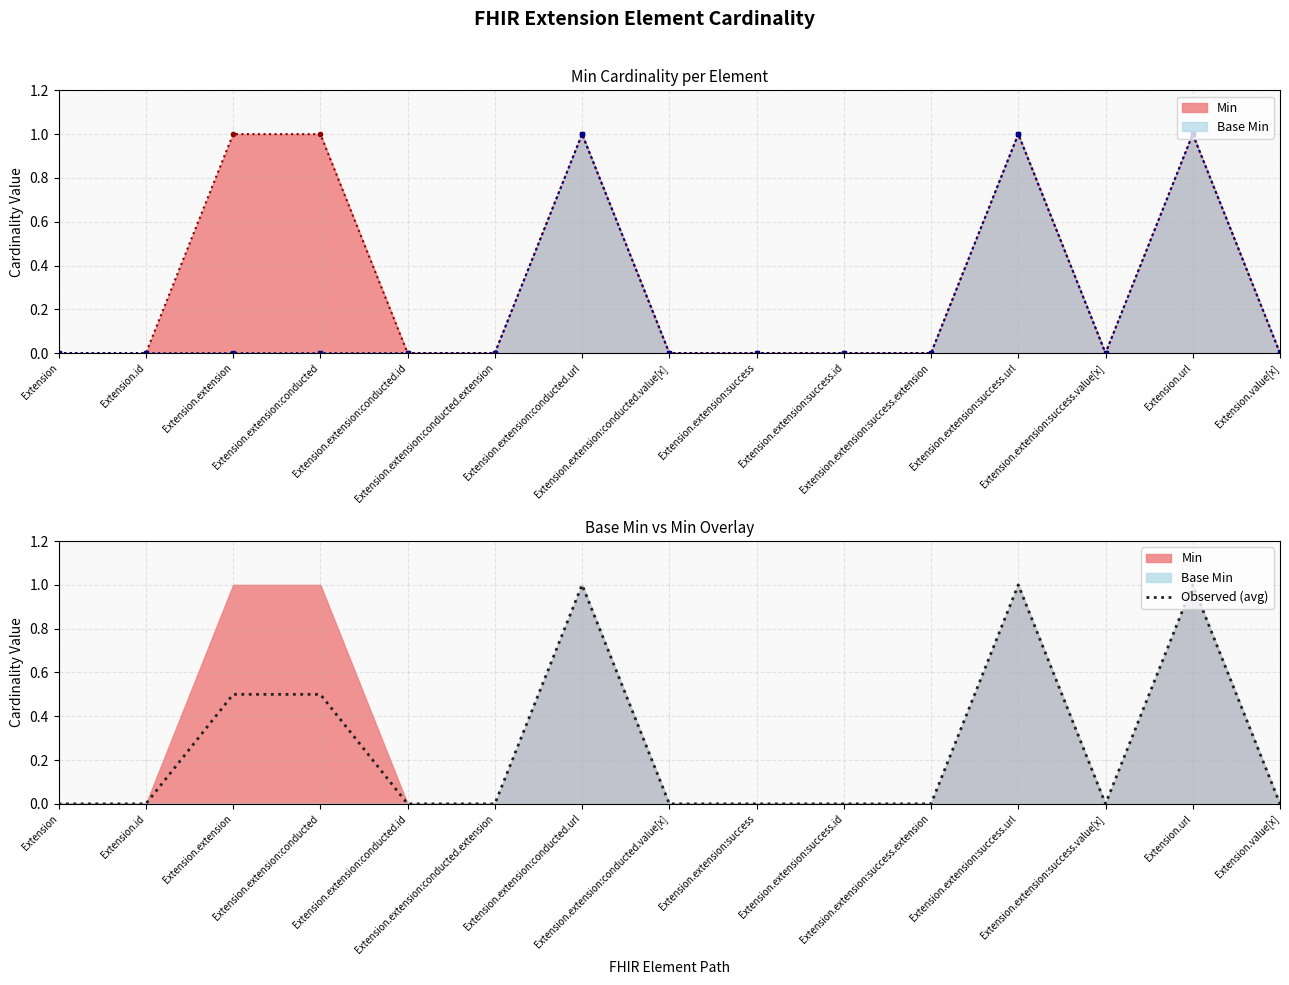

Rank the categories by value from lowest to highest.

Extension, Extension.id, Extension.extension:conducted.id, Extension.extension:conducted.extension, Extension.extension:conducted.value[x], Extension.extension:success, Extension.extension:success.id, Extension.extension:success.extension, Extension.extension:success.value[x], Extension.value[x], Extension.extension, Extension.extension:conducted, Extension.extension:conducted.url, Extension.extension:success.url, Extension.url